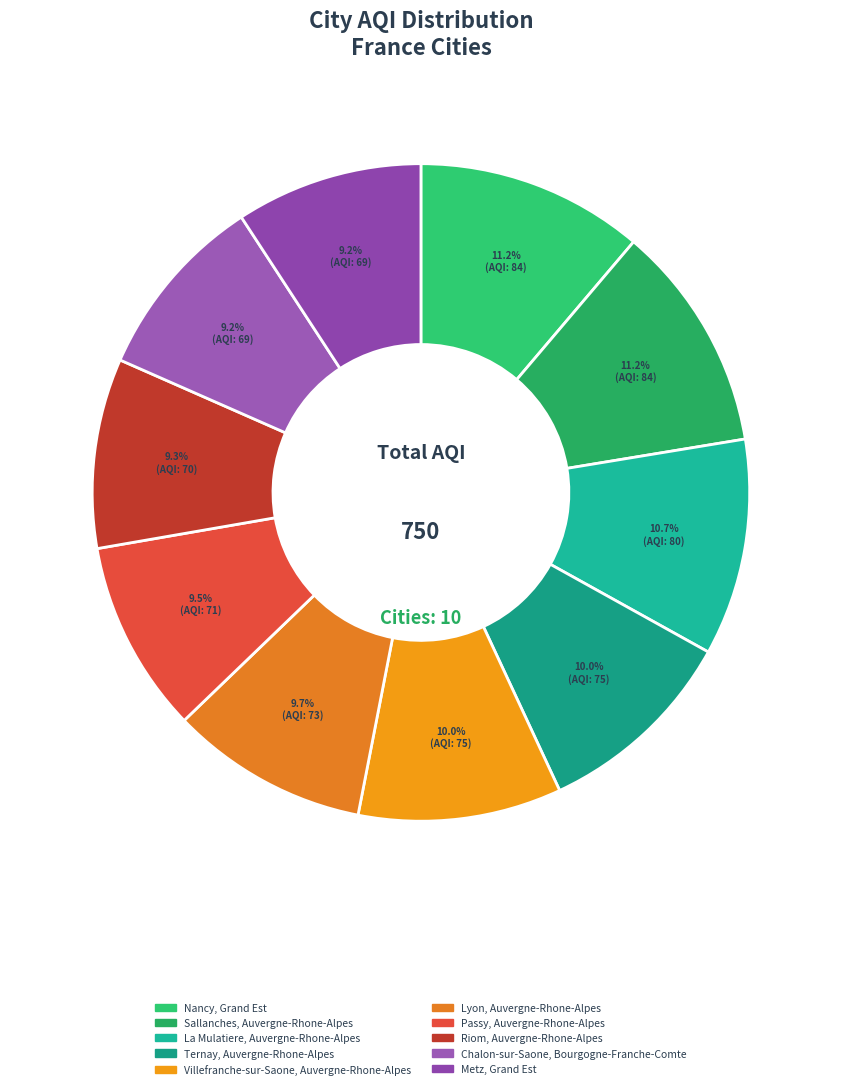

To the nearest percent, what percentage of the pie is Villefranche-sur-Saone, Auvergne-Rhone-Alpes?

10%